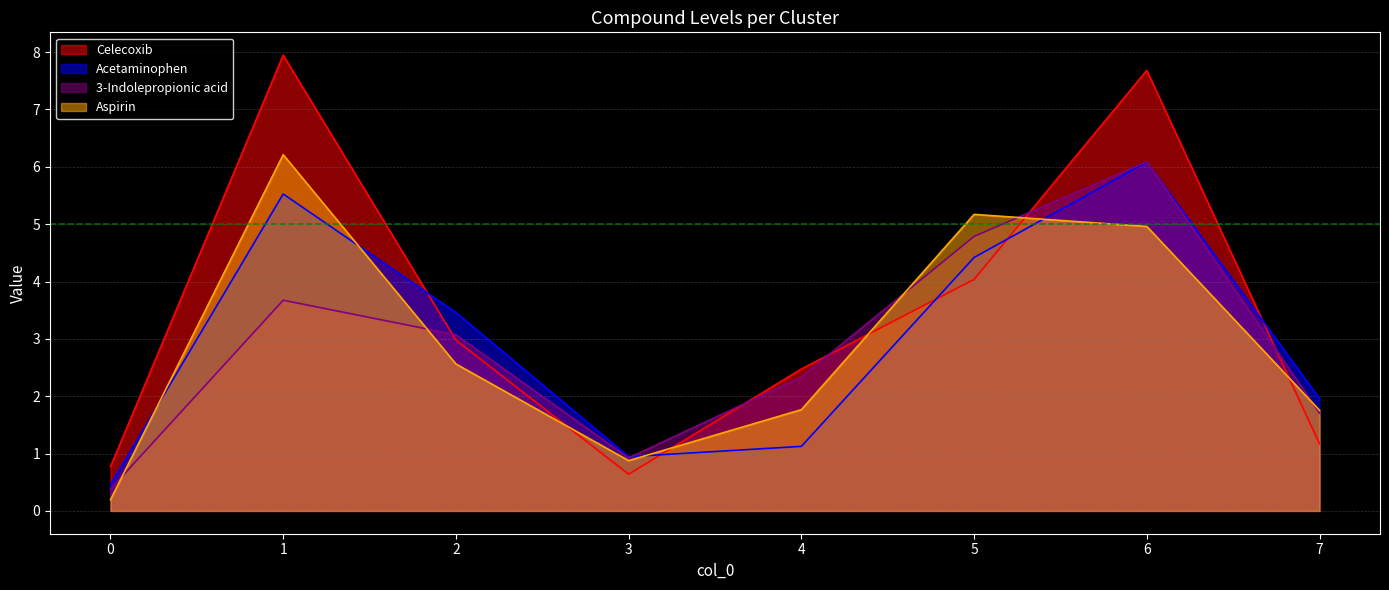

What is the maximum value shown in the chart?

7.9